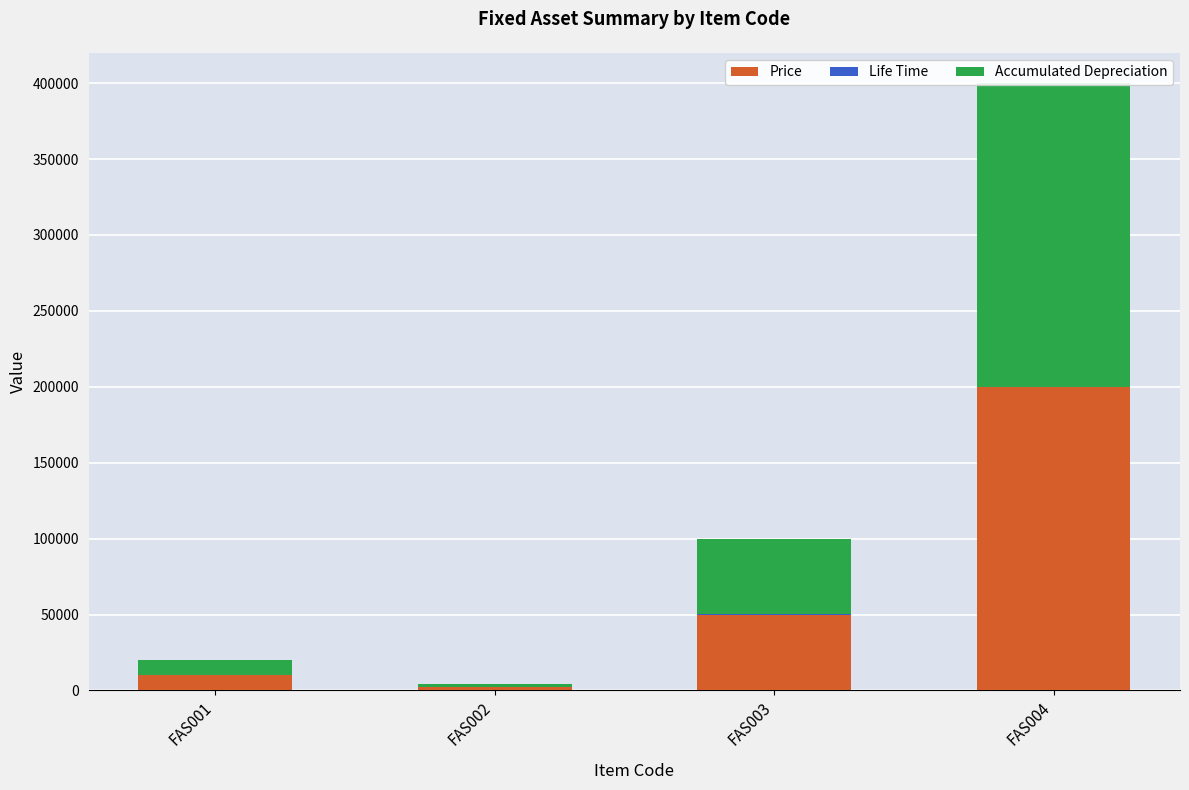

Is it true that Life Time equals 14 at FAS001?

True